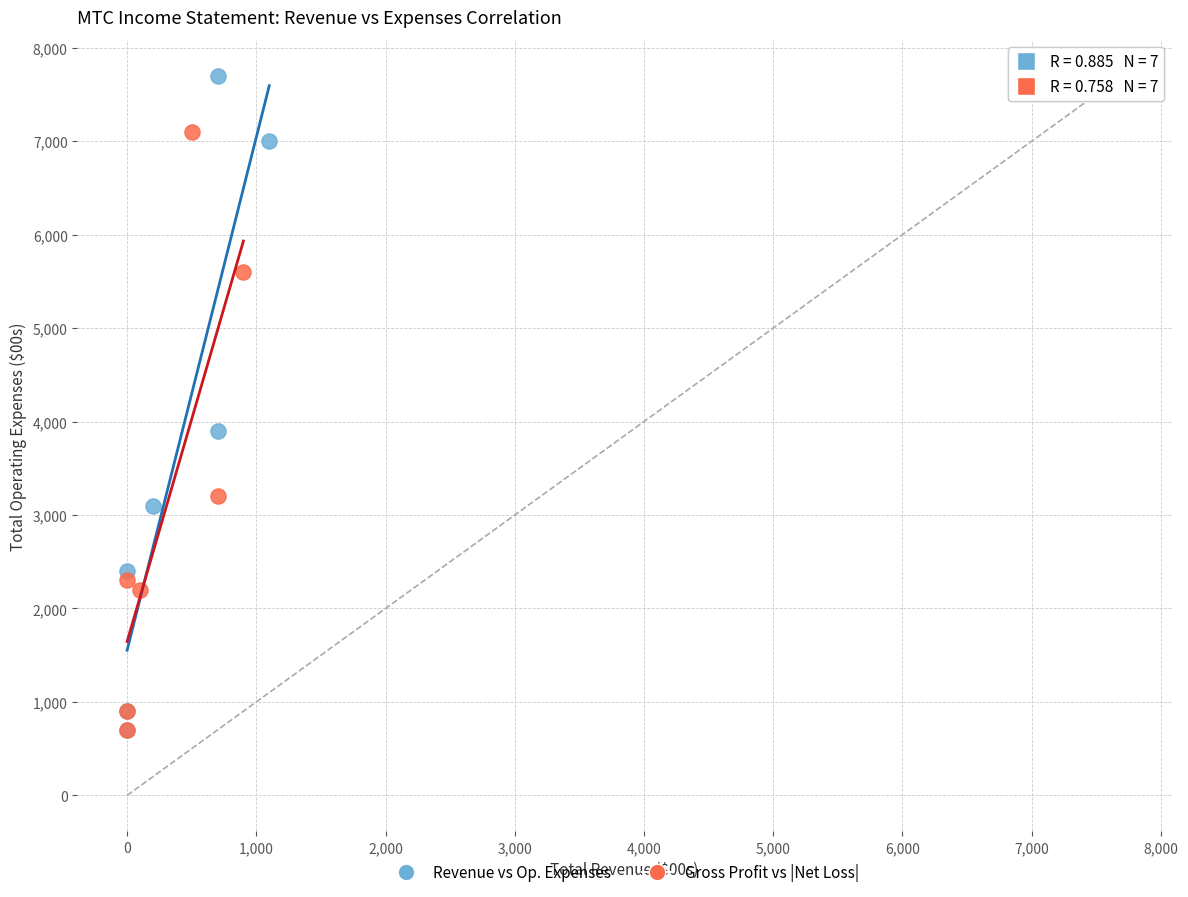

What are all the series names shown in the legend?

Revenue vs Op. Expenses, Gross Profit vs |Net Loss|